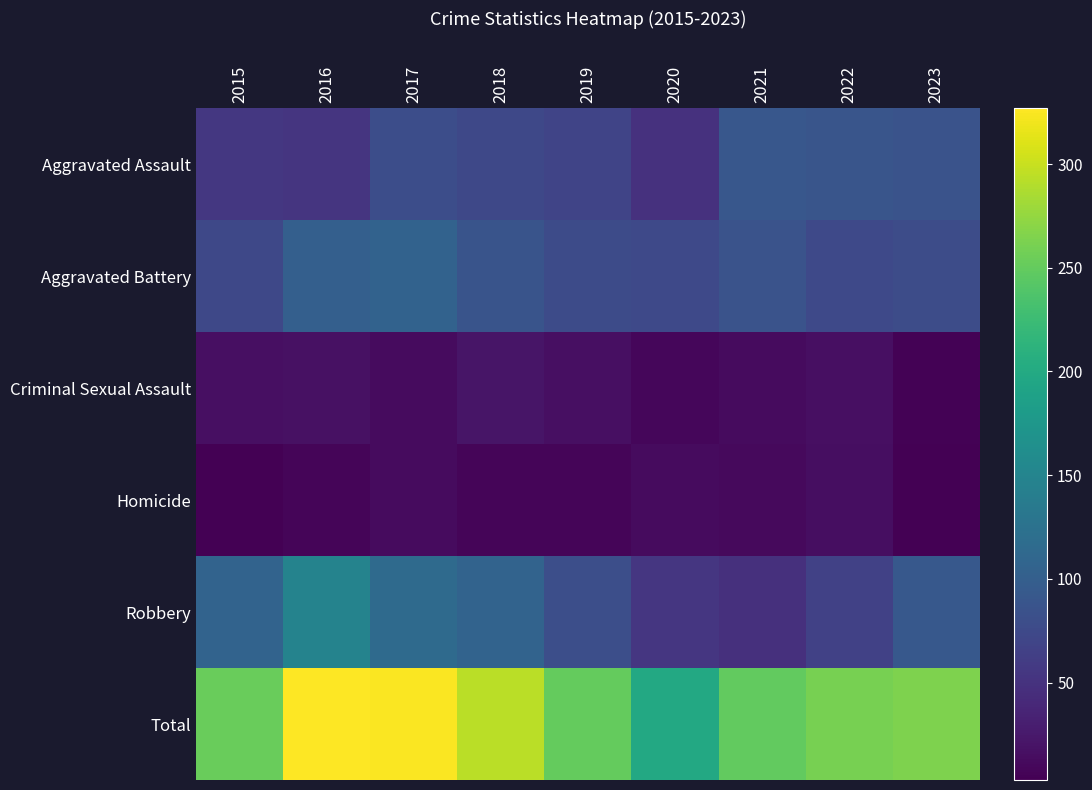

Reading left to right, extract all data points from this chart.

Aggravated Assault: 2015=55	2016=53	2017=79	2018=73	2019=70	2020=49	2021=91	2022=88	2023=86
Aggravated Battery: 2015=73	2016=101	2017=105	2018=87	2019=77	2020=75	2021=86	2022=75	2023=78
Criminal Sexual Assault: 2015=16	2016=18	2017=13	2018=21	2019=16	2020=9	2021=13	2022=16	2023=5
Homicide: 2015=3	2016=7	2017=13	2018=7	2019=7	2020=12	2021=11	2022=15	2023=3
Robbery: 2015=106	2016=148	2017=115	2018=106	2019=81	2020=54	2021=48	2022=66	2023=92
Total: 2015=253	2016=327	2017=325	2018=294	2019=251	2020=199	2021=249	2022=260	2023=264